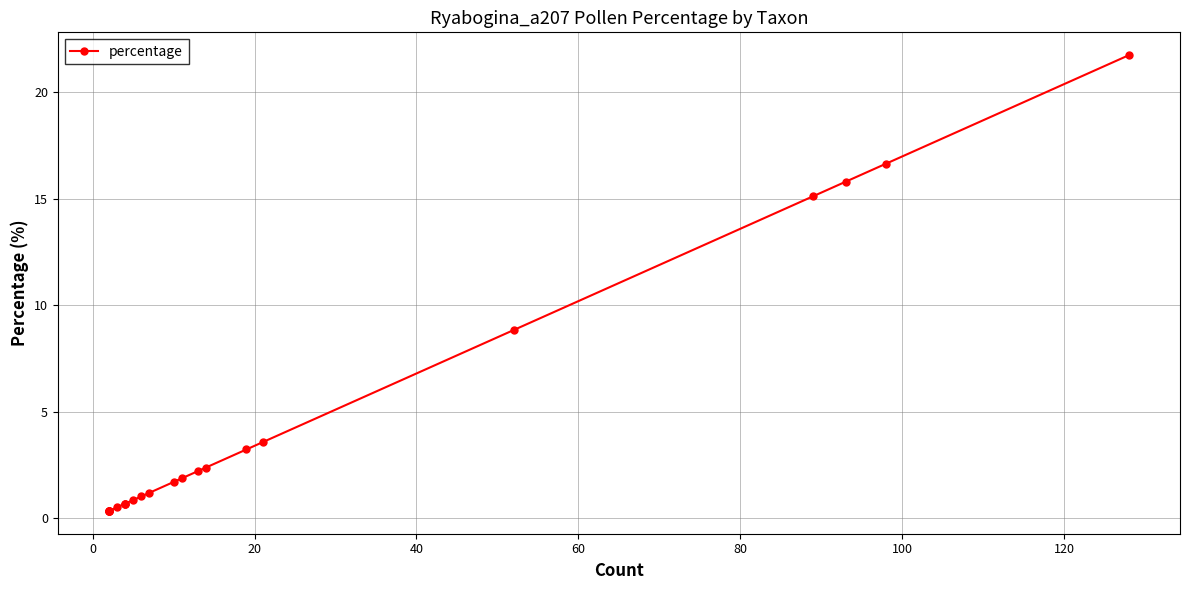

What is the difference between the maximum and second lowest values?

21.4